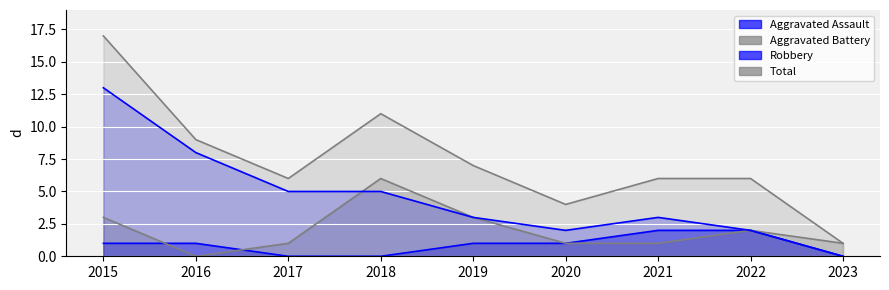

The value of Robbery at 2019 is 1. True or false?

False